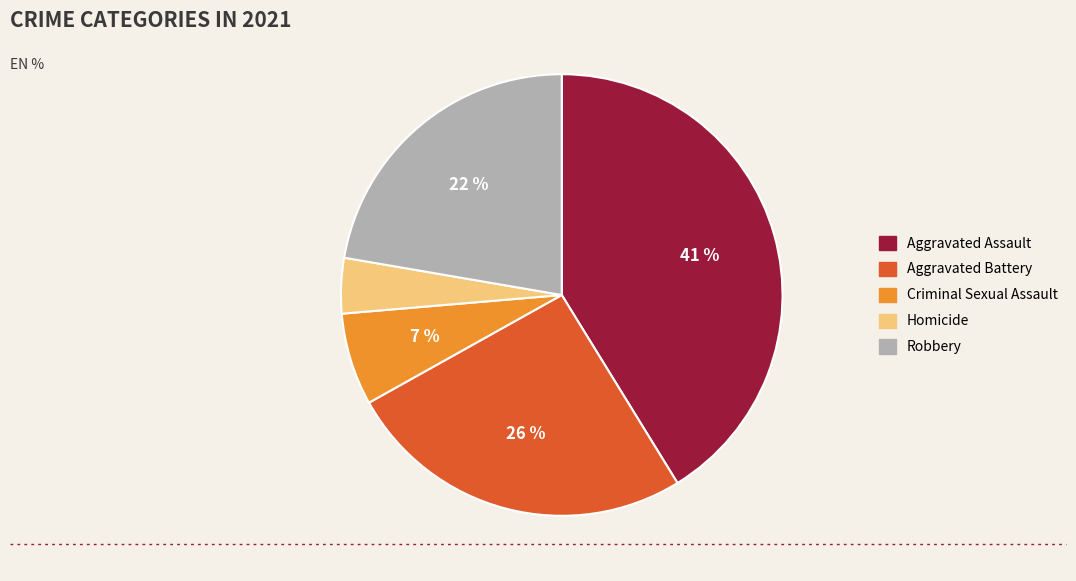

The Robbery slice represents 33% of the pie. True or false?

False